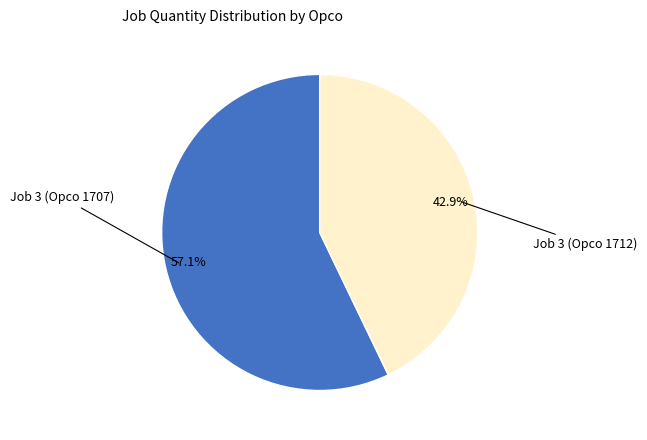

Is there a majority slice in this chart?

Yes